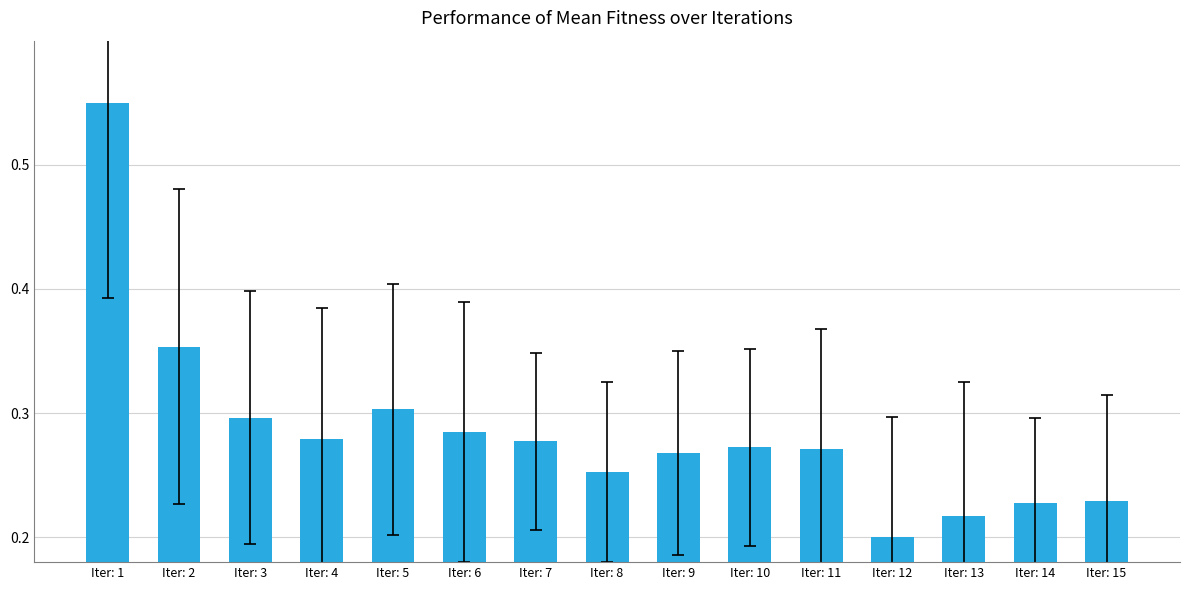

Between Iter: 5 and Iter: 10, which is larger?

Iter: 5